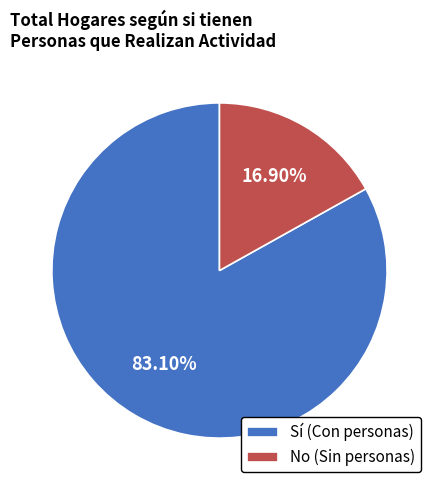

What is the largest slice in the pie chart?

Sí (Con personas)